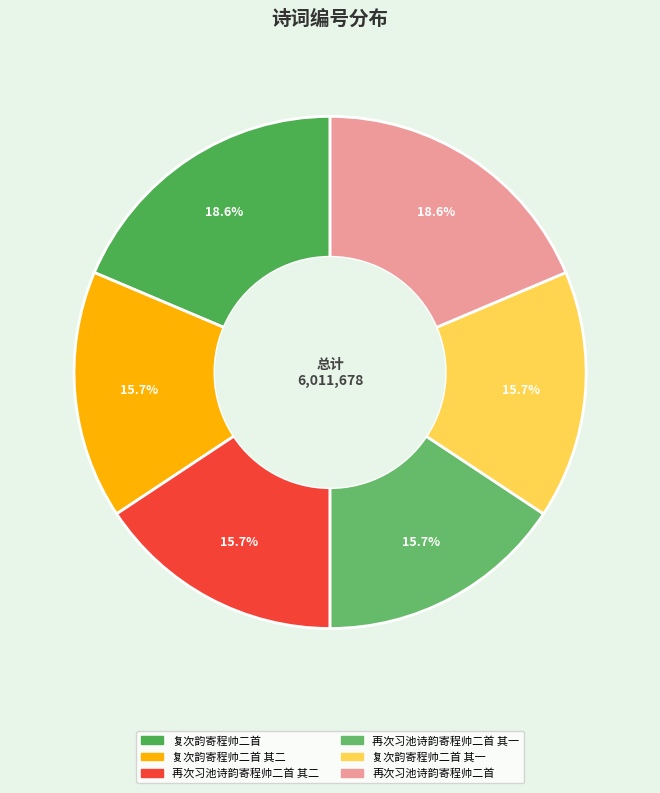

How many segments does this pie chart have?

6